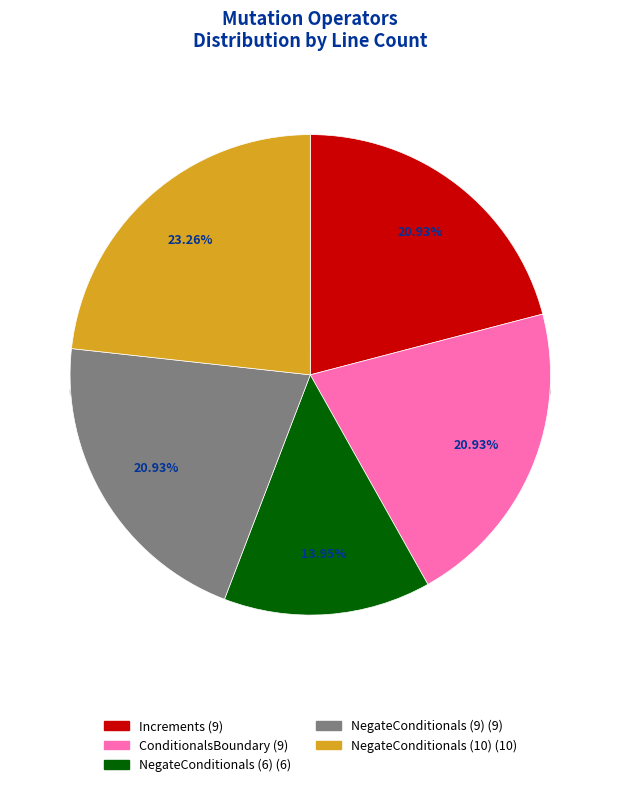

The NegateConditionals (6) slice represents 14% of the pie. True or false?

True